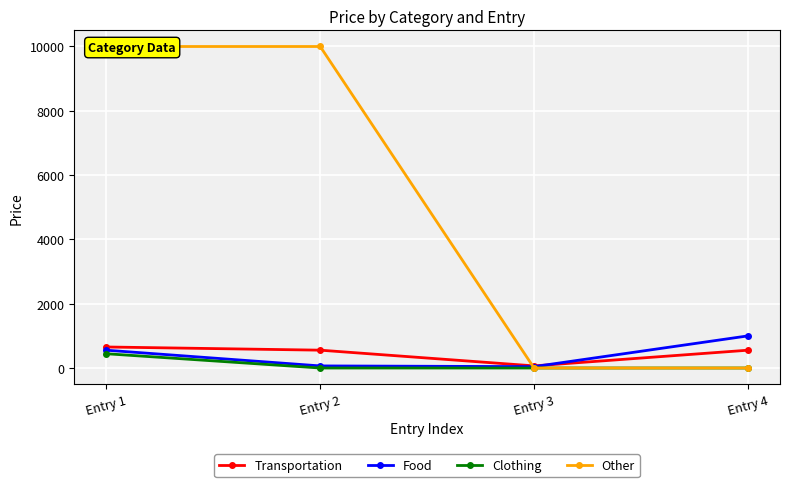

How many lines are shown in the chart?

4